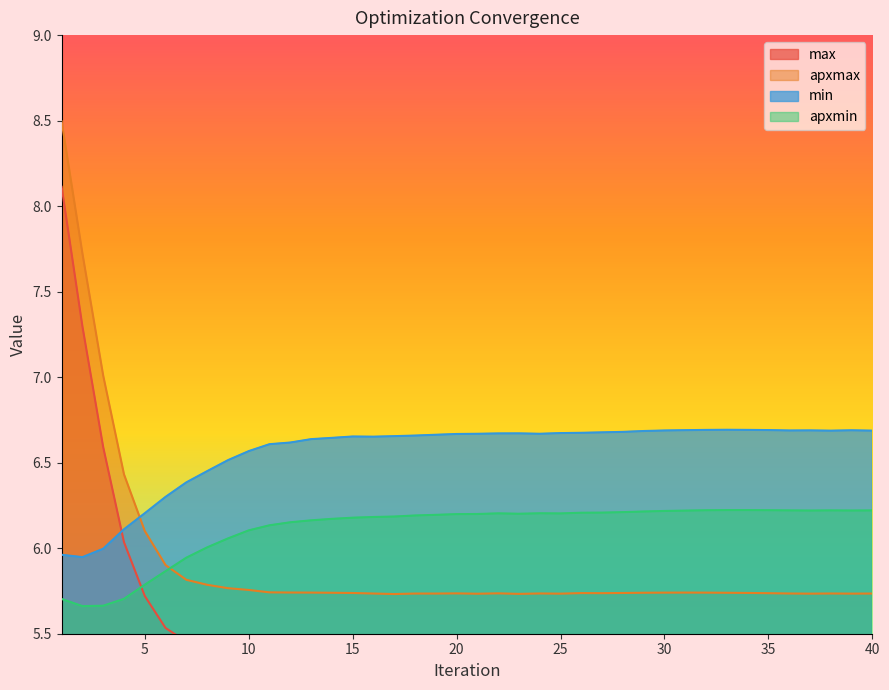

What is the maximum value shown in the chart?

8.5